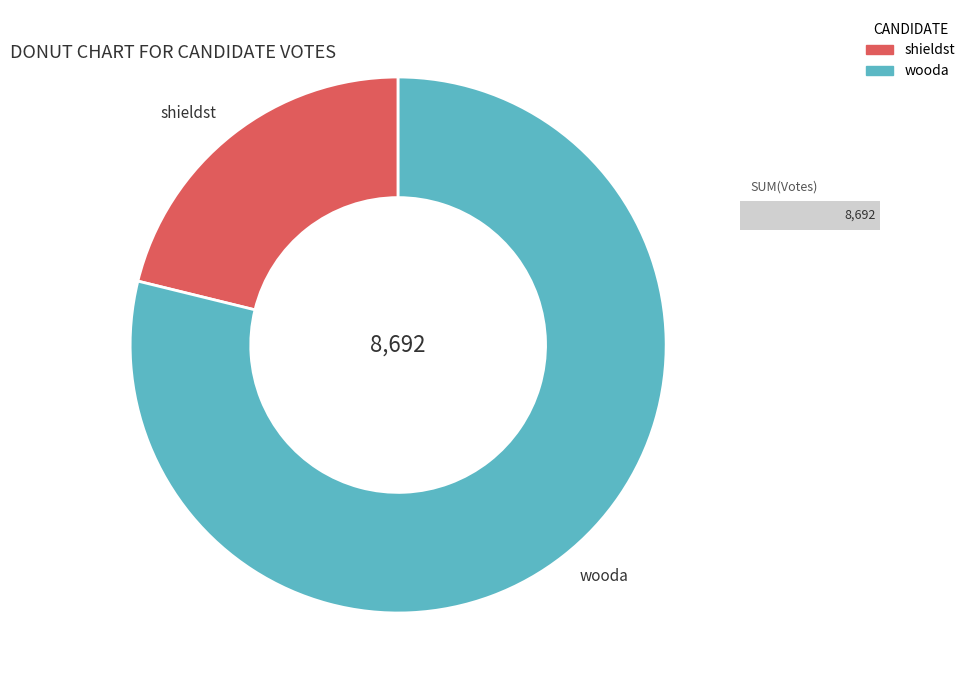

What percentage do shieldst and wooda together represent?

100.0%